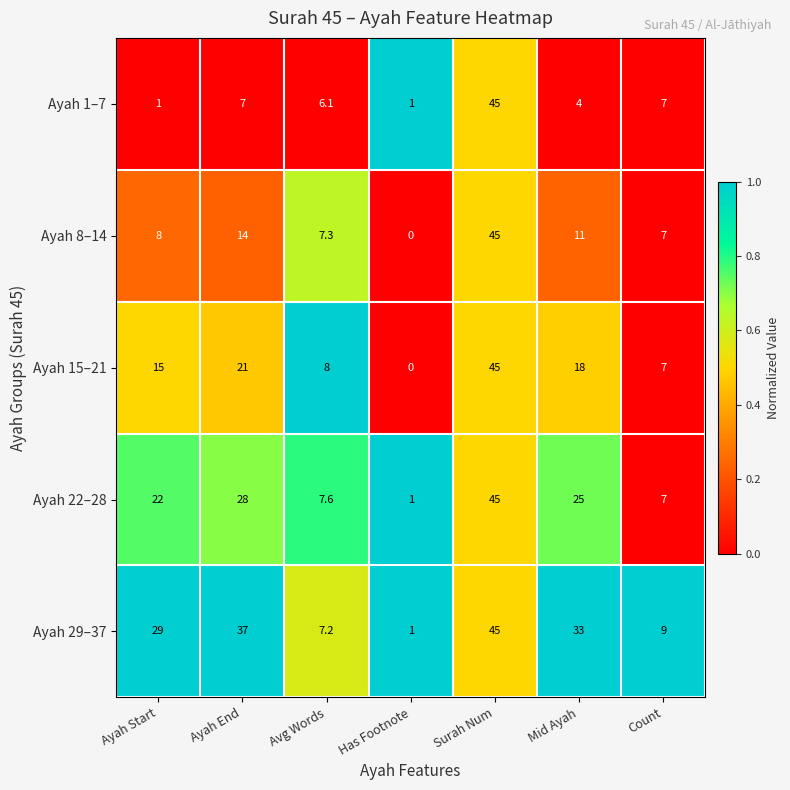

True or false: Ayah 8–14 has a value of 12.5 at Surah Num.

False